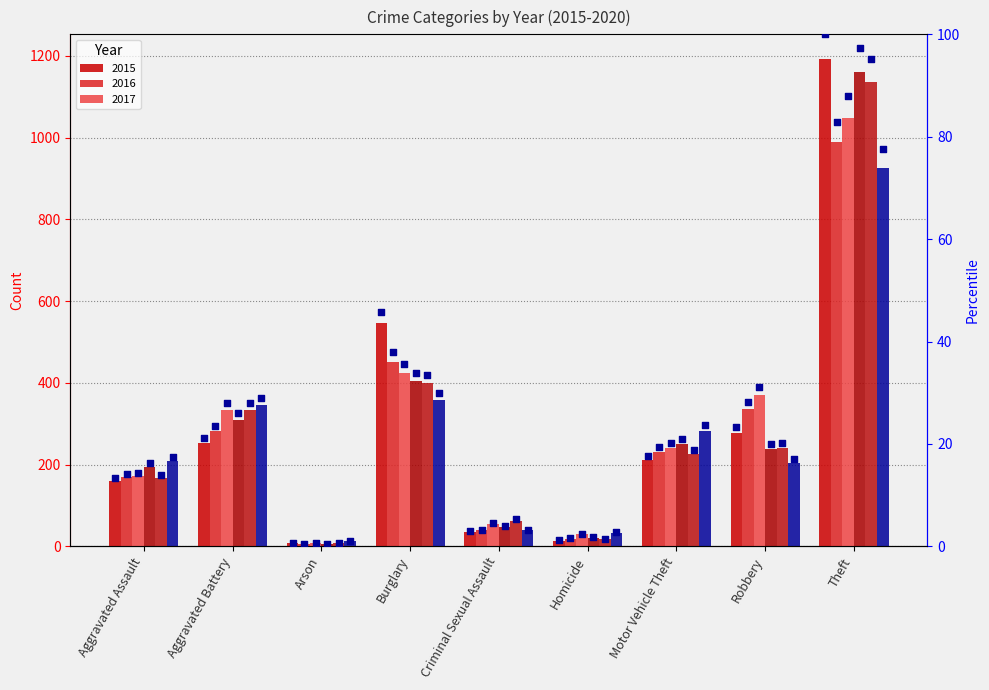

Approximately how many times larger is the value at Robbery compared to Criminal Sexual Assault?

7.7